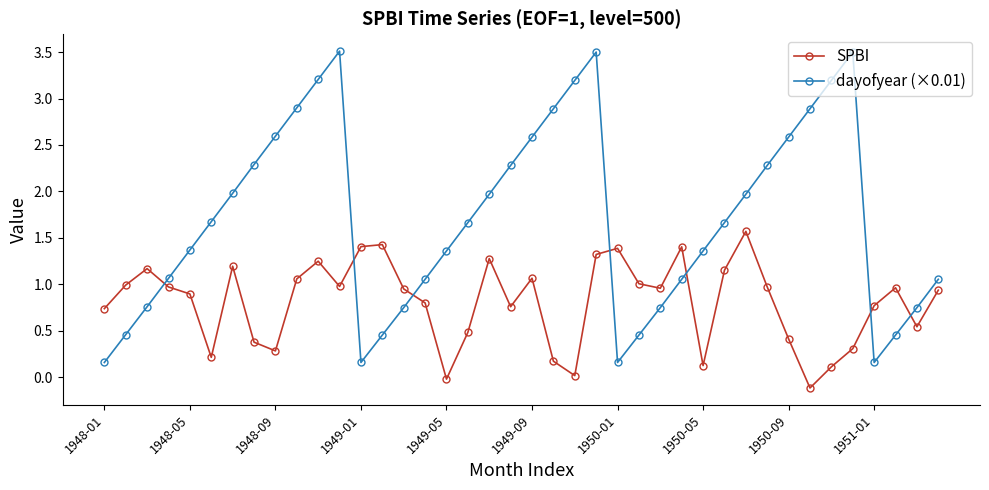

Which series has the largest range (max minus min)?

dayofyear (×0.01)